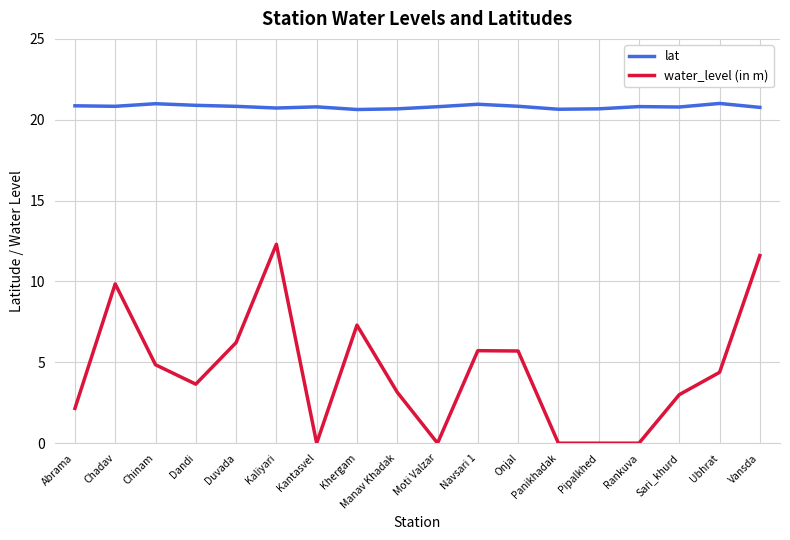

What is the difference between the second highest and second lowest values in the water_level (in m) series?

11.6